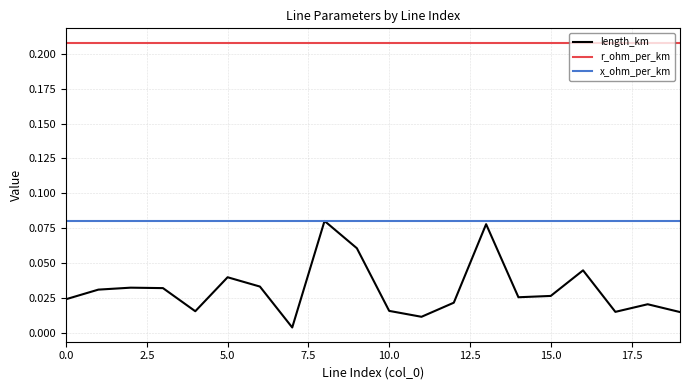

True or false: x_ohm_per_km and r_ohm_per_km intersect in this chart.

False